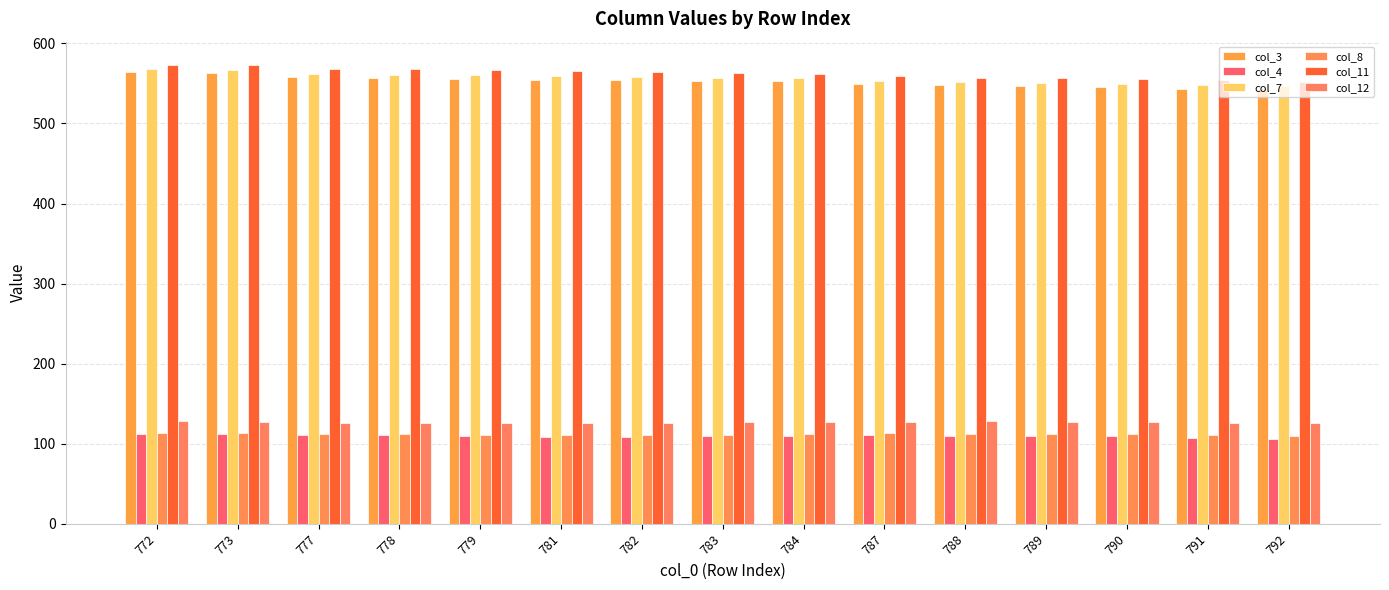

What is the value of the col_4 bar at the 11th from the left?

109.9